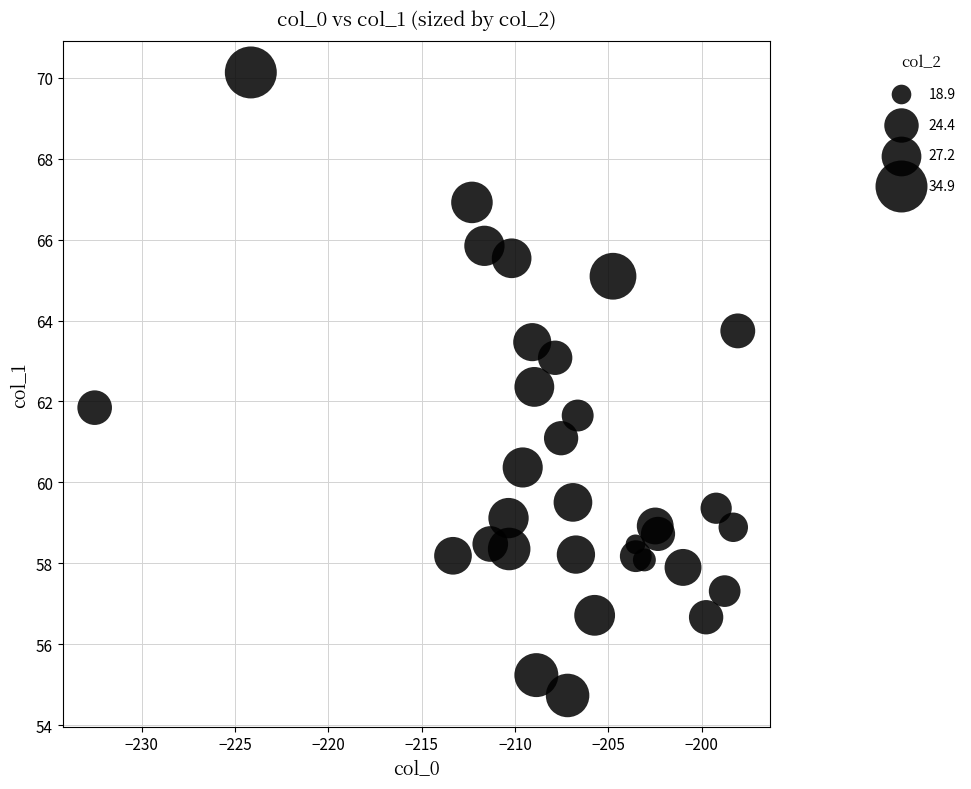

What is the range of X values (max minus min)?

34.4